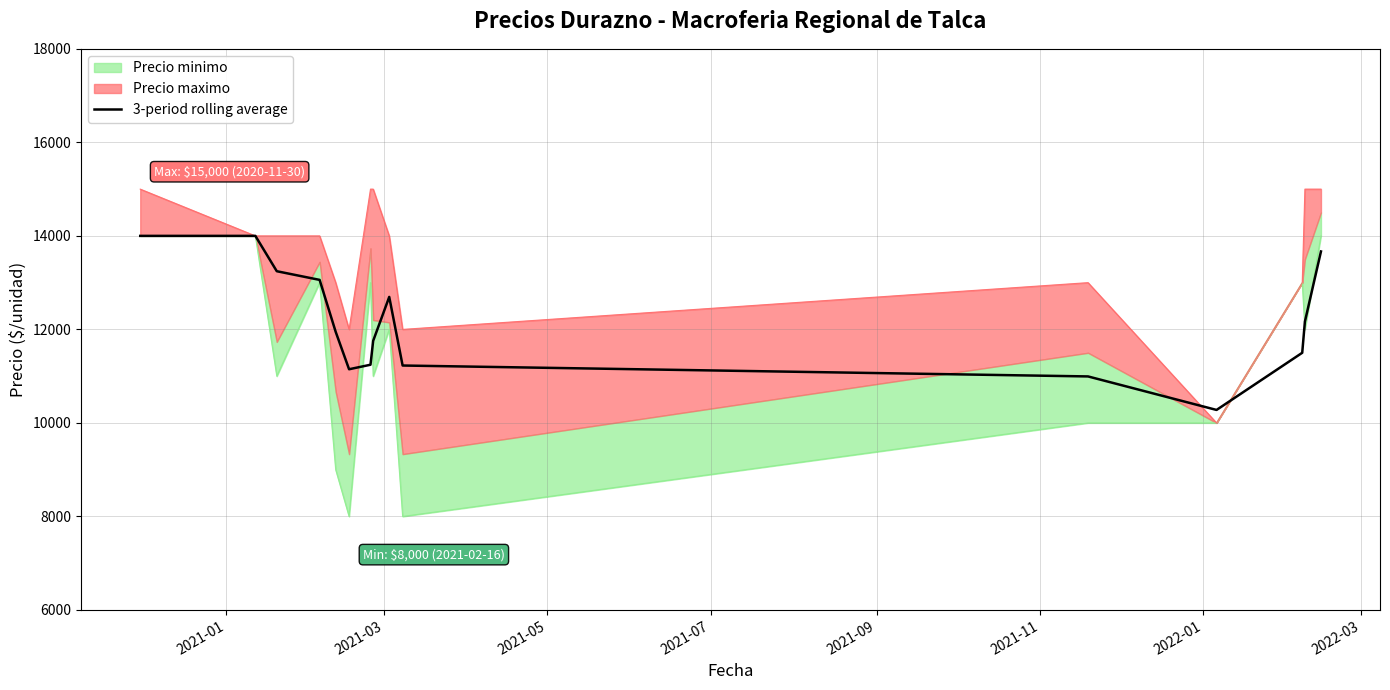

What is the highest value of the 3-period rolling average series?

14000.0